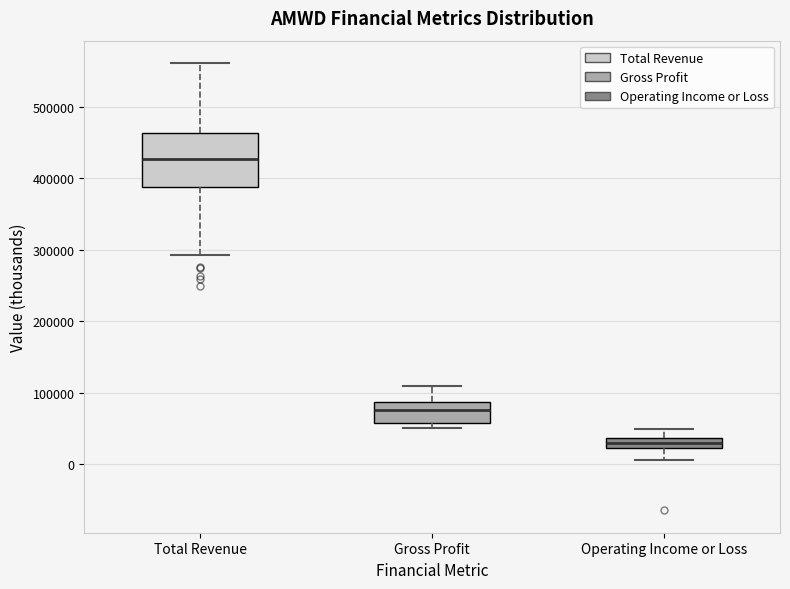

Which box has the lowest median line?

Operating Income or Loss